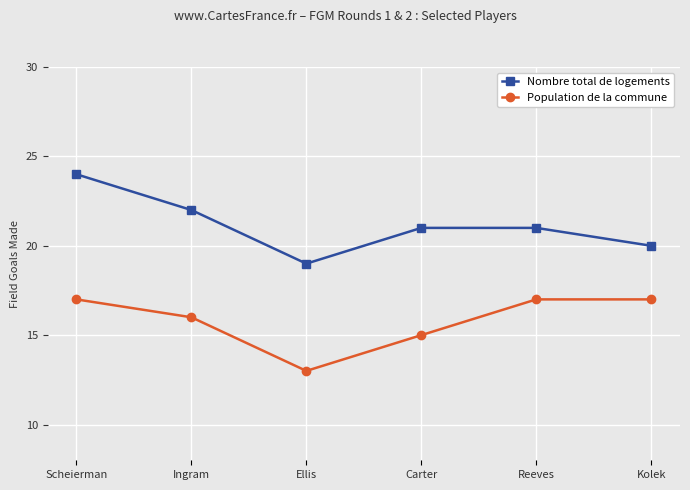

List the series in order of their peak value, lowest first.

Population de la commune, Nombre total de logements